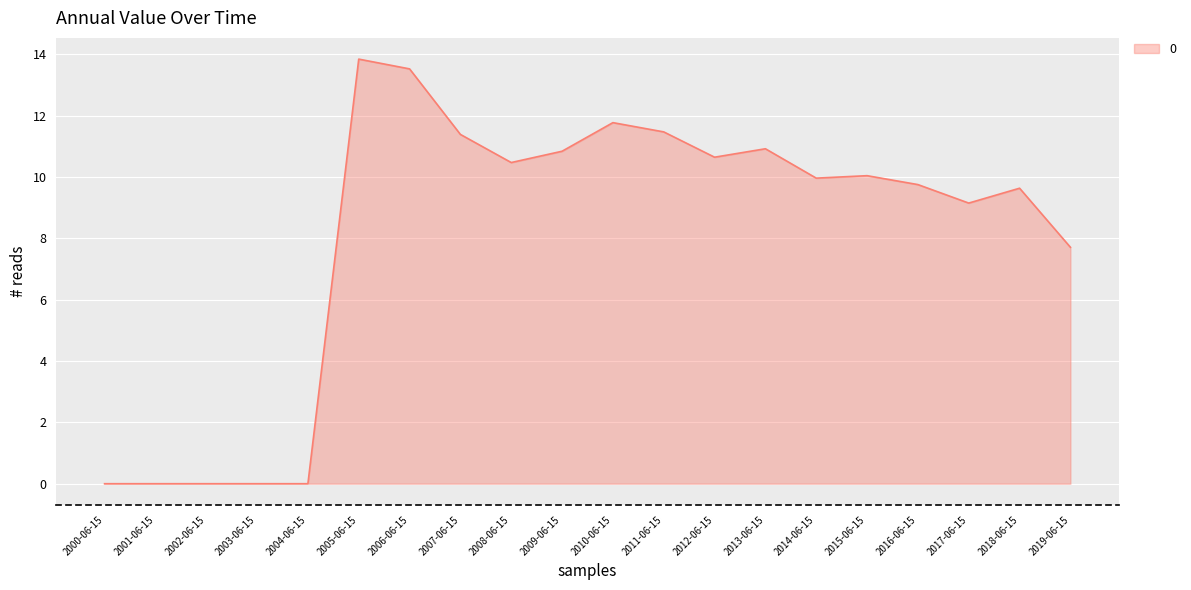

What is the average value?

8.1